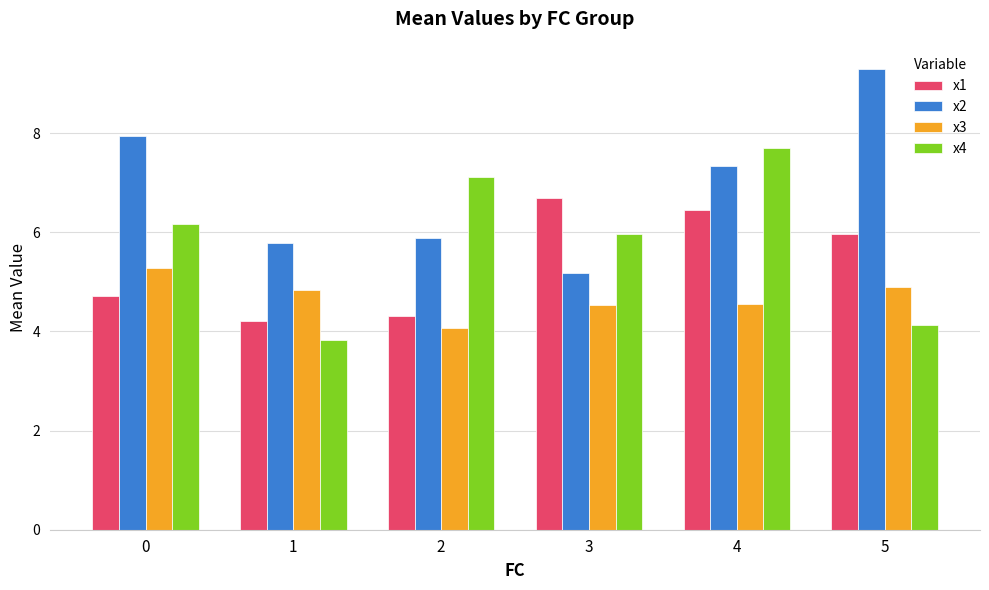

Which series changed the most between 0 and 1?

x4